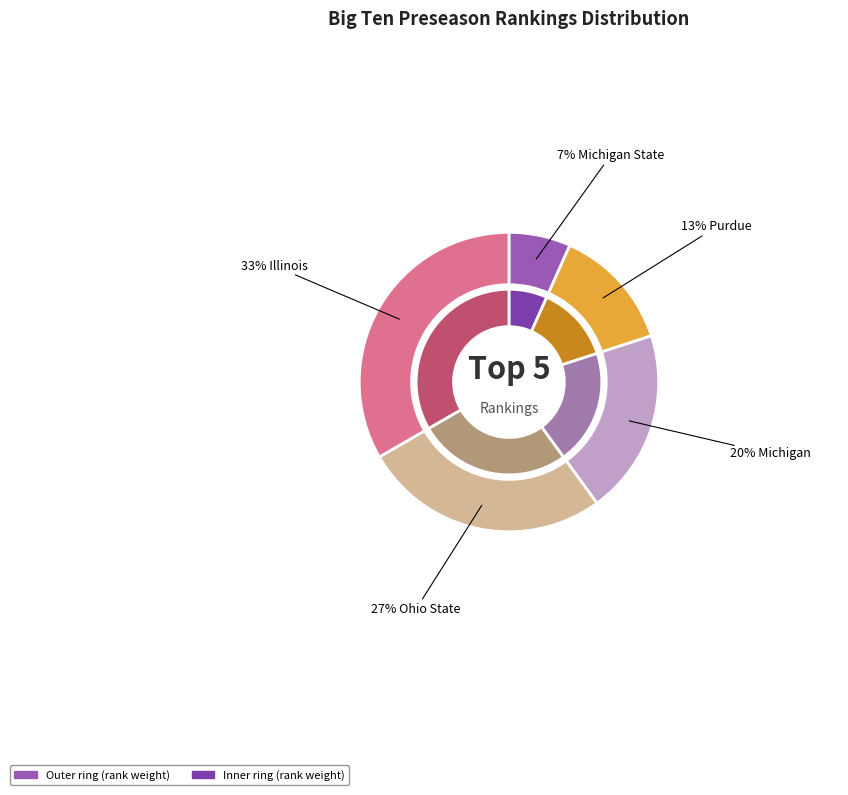

Does Michigan State represent more than half of the total?

No